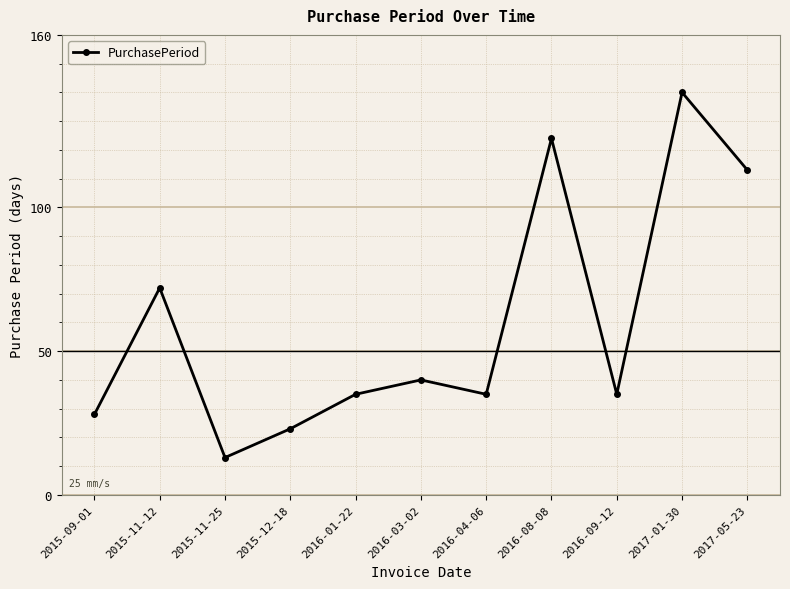

True or false: the data shows 19 at 2015-11-25.

False